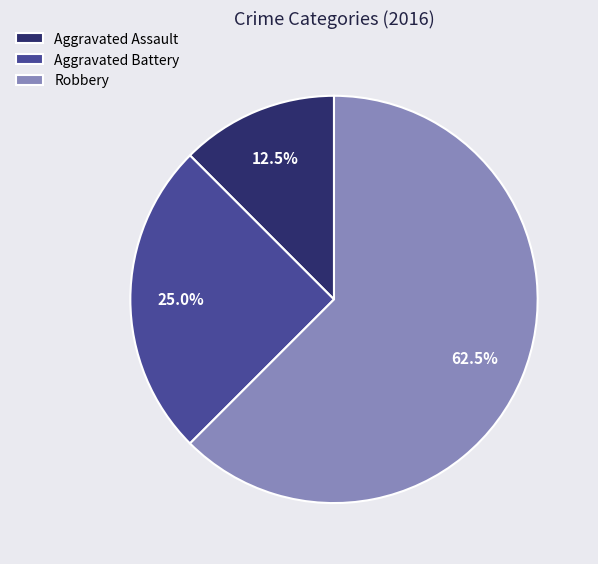

True or false: Aggravated Assault accounts for 24% of the total.

False